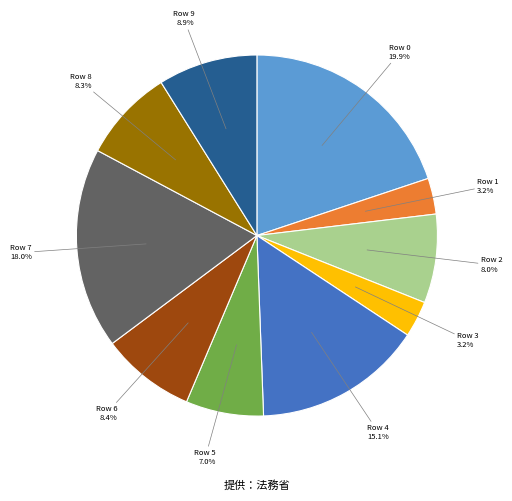

Does any single category account for the majority?

No